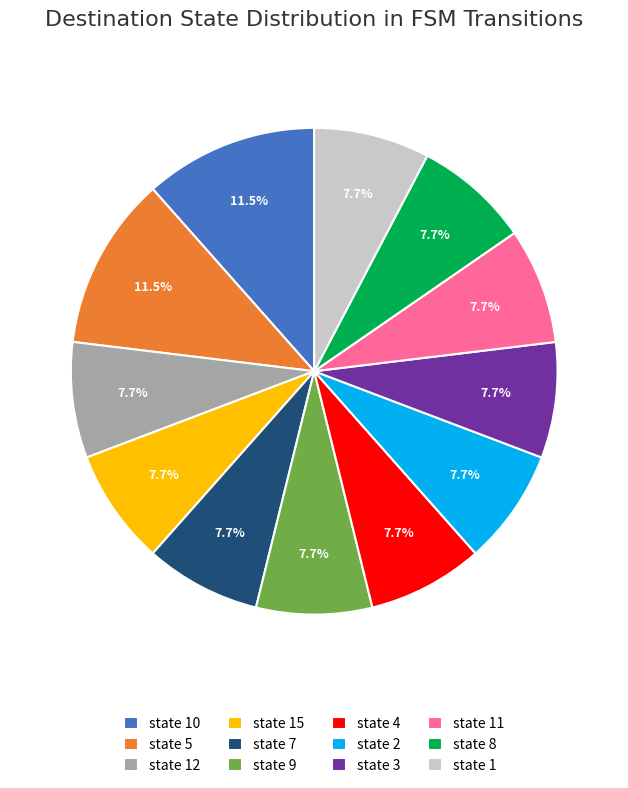

How much of the chart is everything except state 2?

92.3%